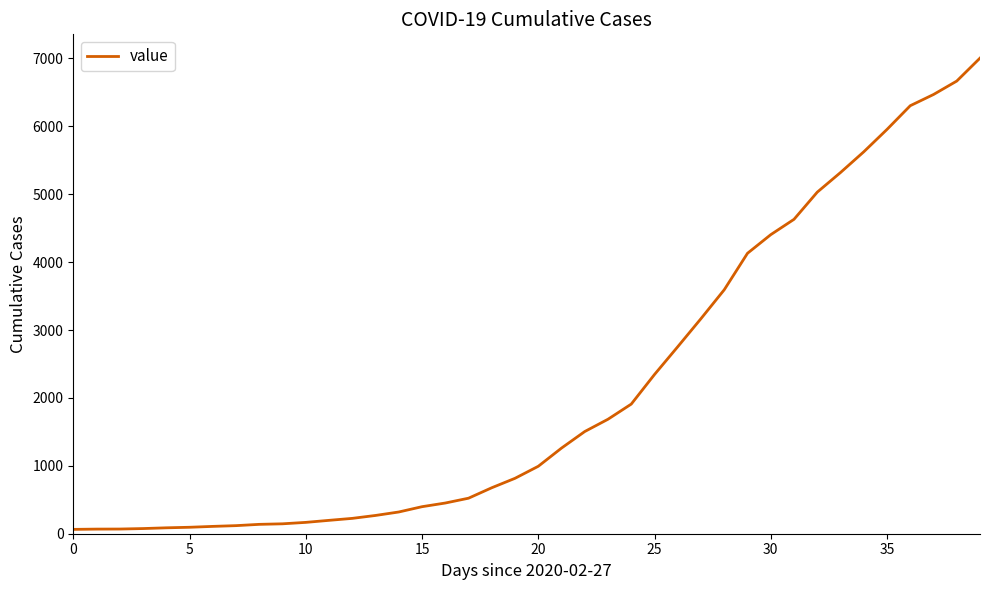

What is the maximum value shown in the chart?

7004